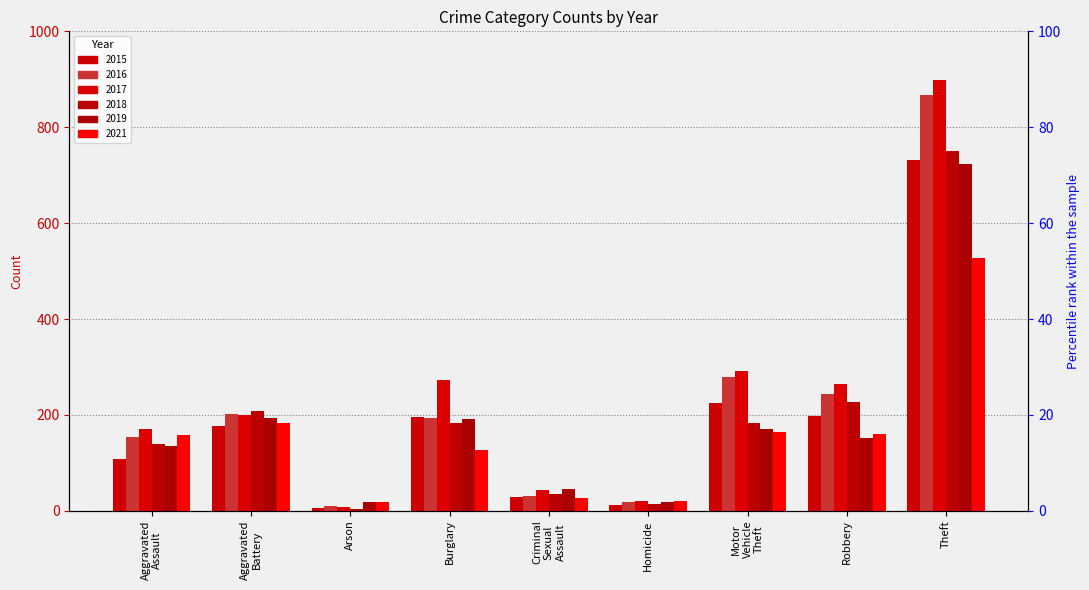

Are the bars grouped side by side (vs. stacked)?

Yes